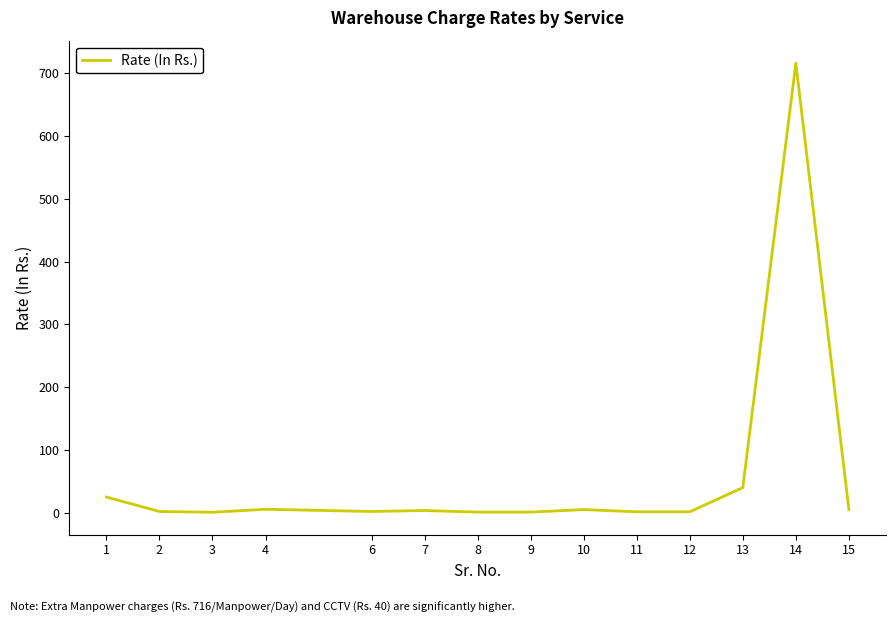

Between 1 and 2, which is larger?

1